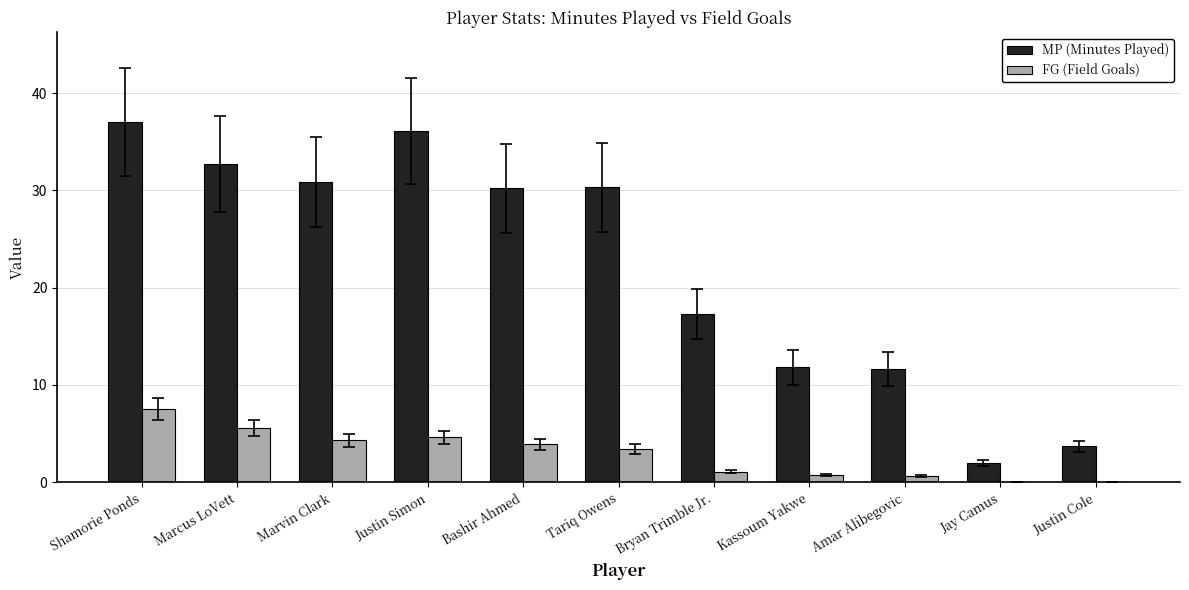

What is the maximum value shown in the chart?

37.0